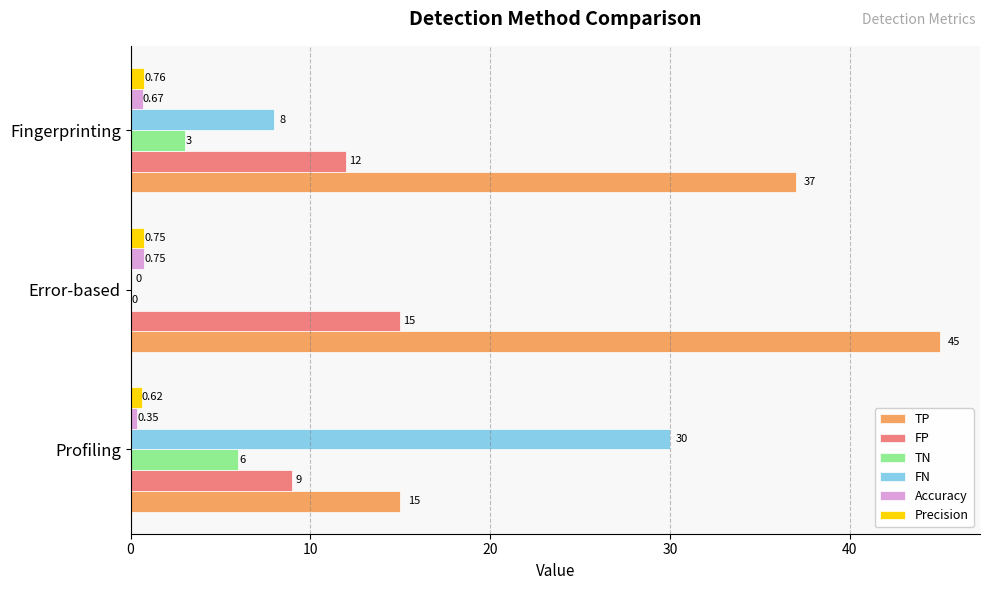

What is the maximum value shown in the chart?

45.0